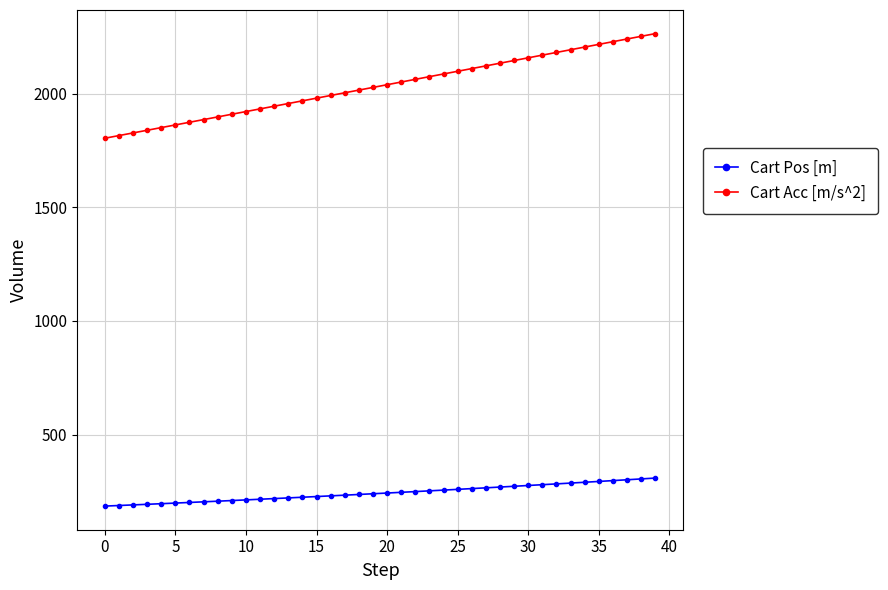

True or false: Cart Acc [m/s^2] and Cart Pos [m] intersect in this chart.

False